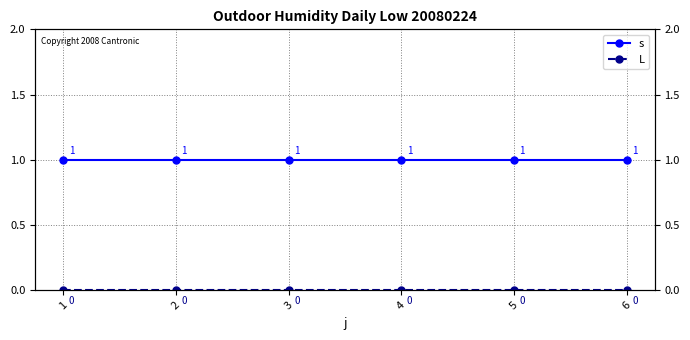

Reading left to right, what are all the values shown in this chart?

s: 1=1	2=1	3=1	4=1	5=1	6=1
L: 1=0	2=0	3=0	4=0	5=0	6=0